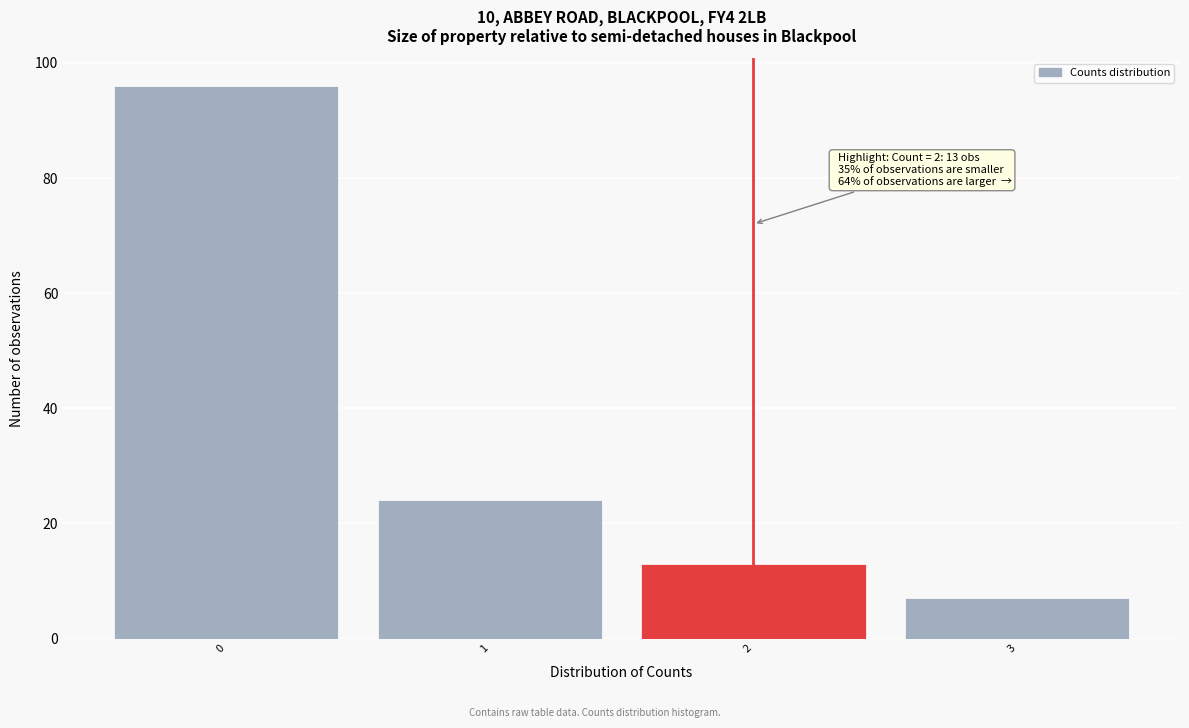

Over which range of the x-axis is the bar tallest?

-0.5 to 0.5